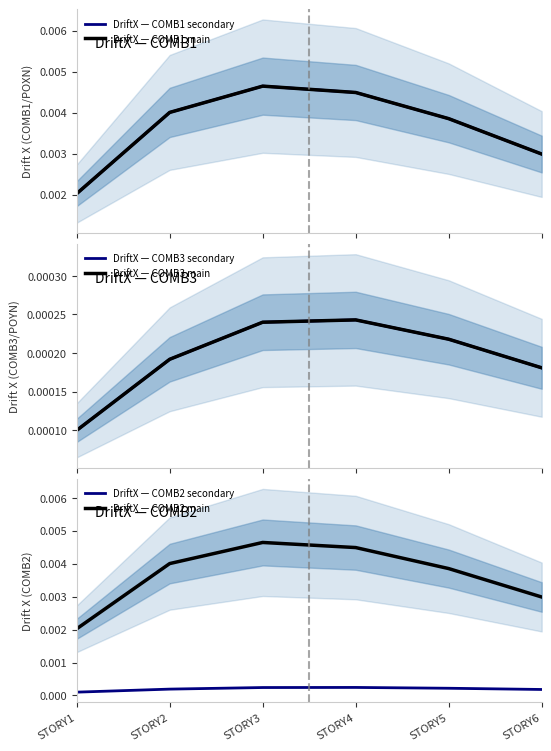

At which label is DriftX — COMB1 secondary closest to 0?

STORY1